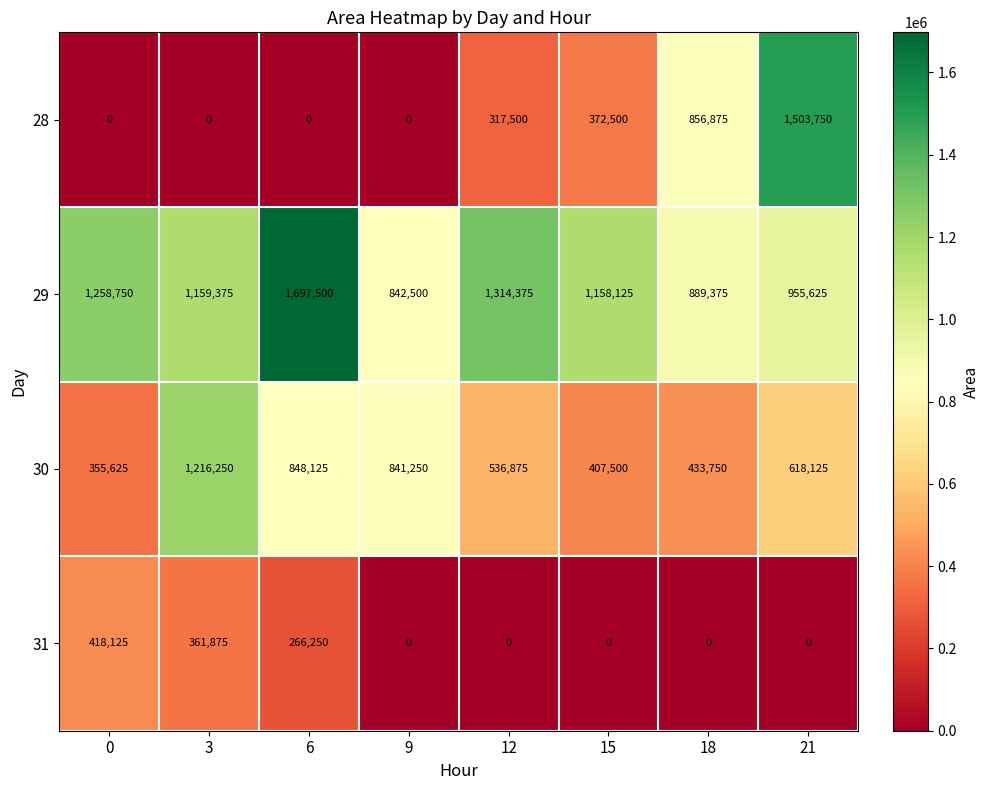

What is the sum of all 31 values?

1046250